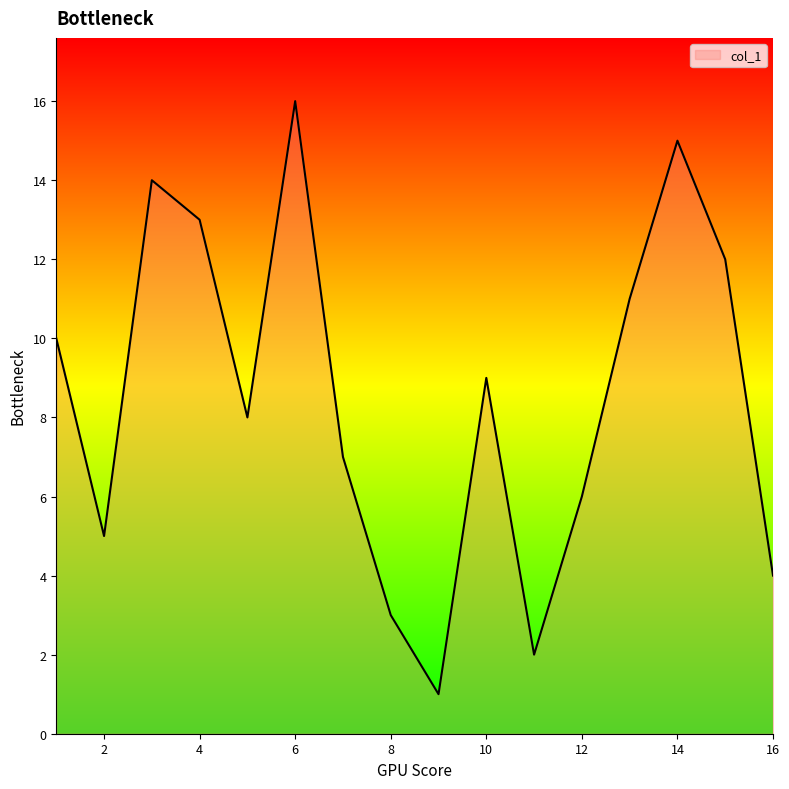

What is the maximum value shown in the chart?

16